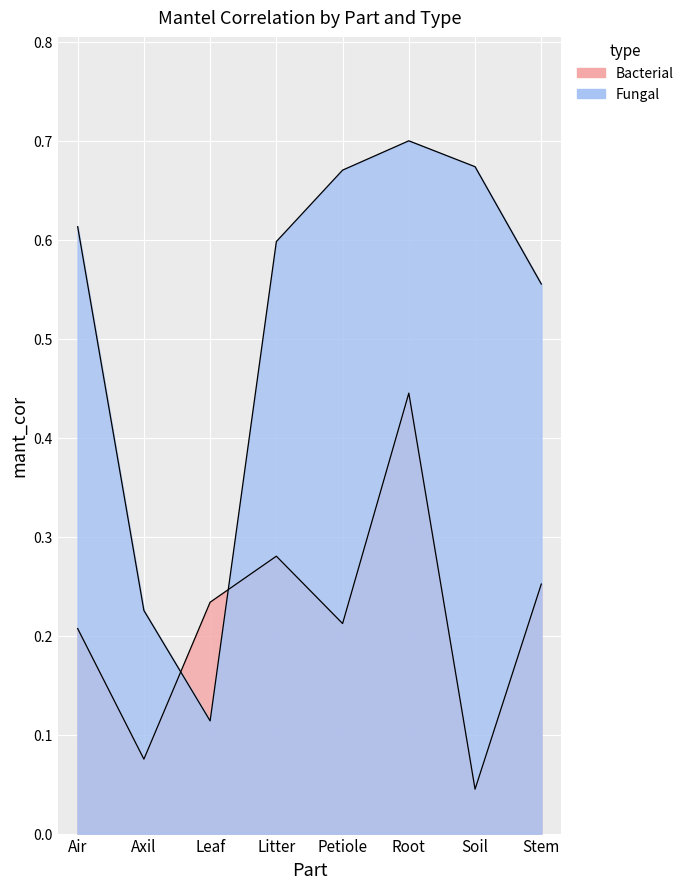

In Fungal, how many points are lower than both neighbors (excluding endpoints)?

1